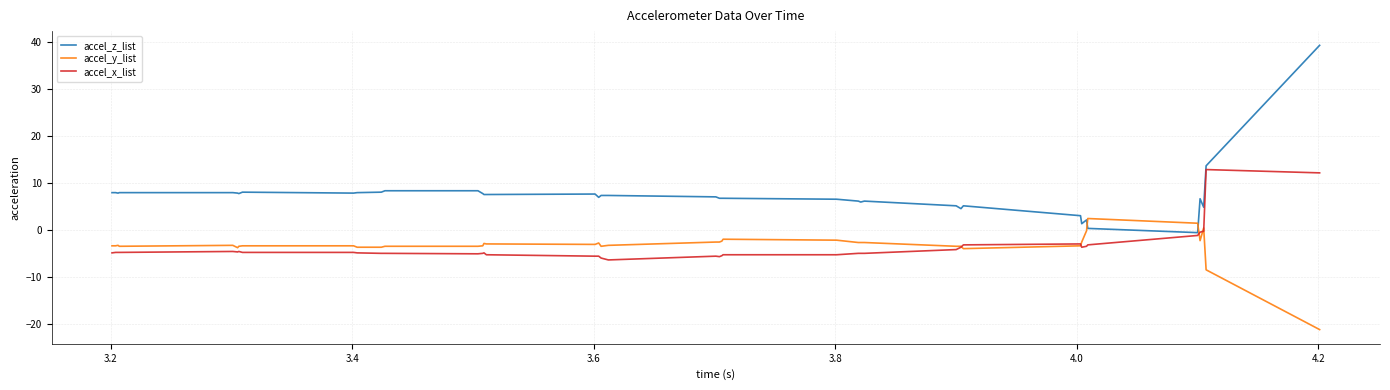

How many lines are shown in the chart?

3